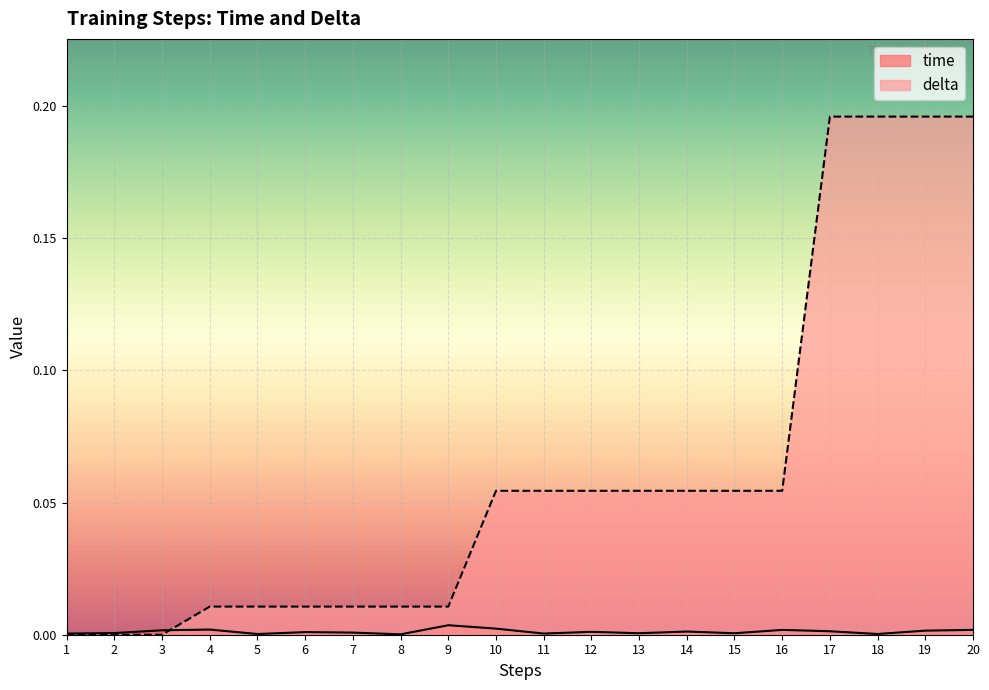

Rank the series at 16 from lowest to highest value.

time, delta